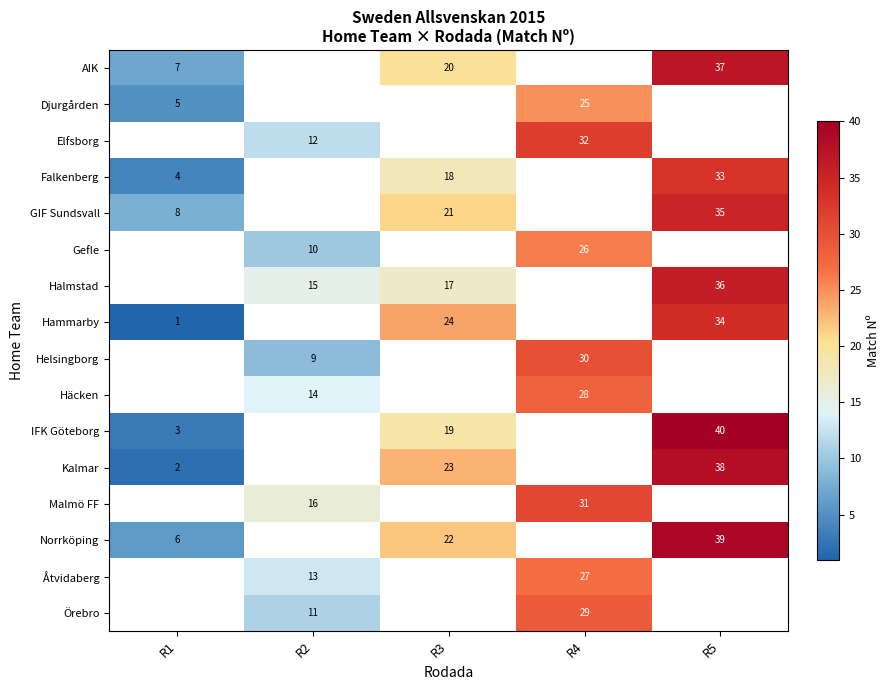

Where is row_8 nearest to the value 15?

R2